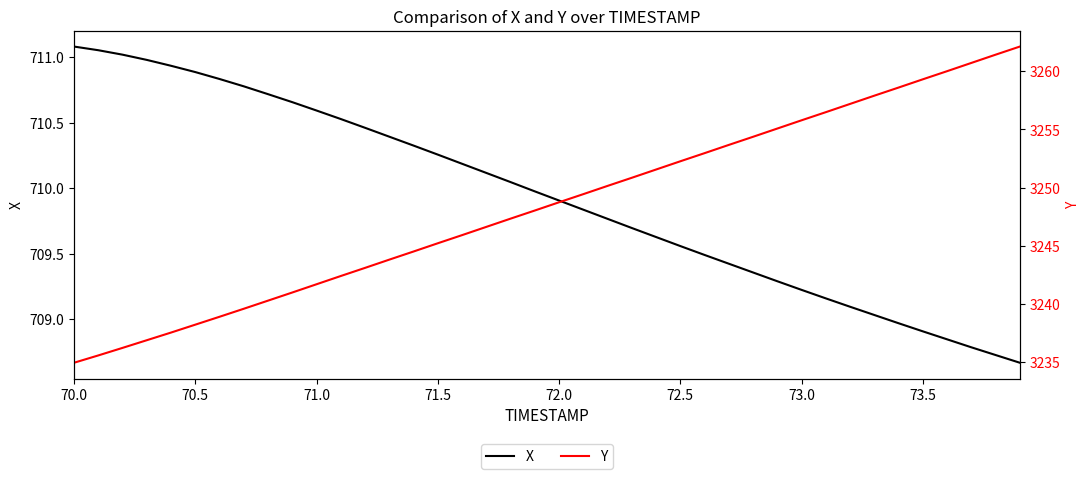

Does the chart display data point markers on the line(s)?

No